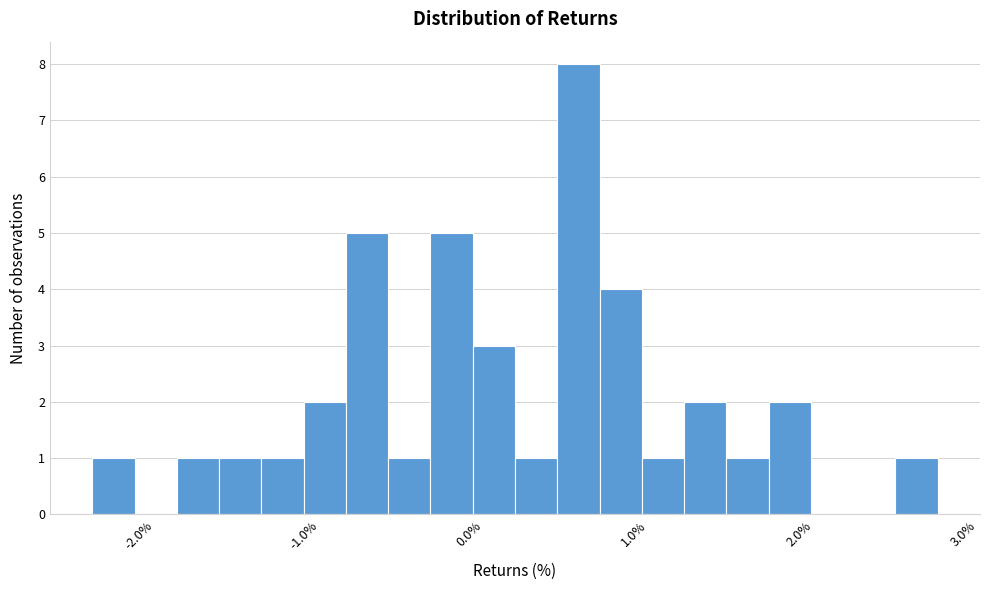

Around what value on the x-axis is the tallest bar? Give the approximate position of its centre, as read against the axis.

0.6